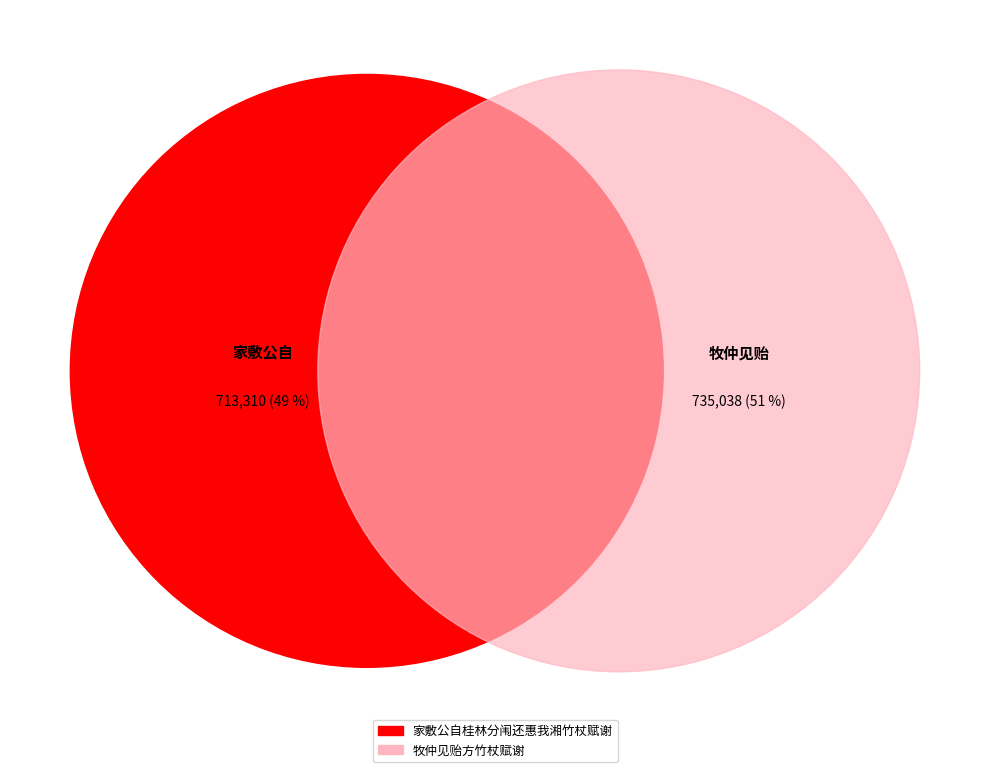

What is the total percentage of 家敷公自桂林分闱还惠我湘竹杖赋谢 and 牧仲见贻方竹杖赋谢?

100.0%